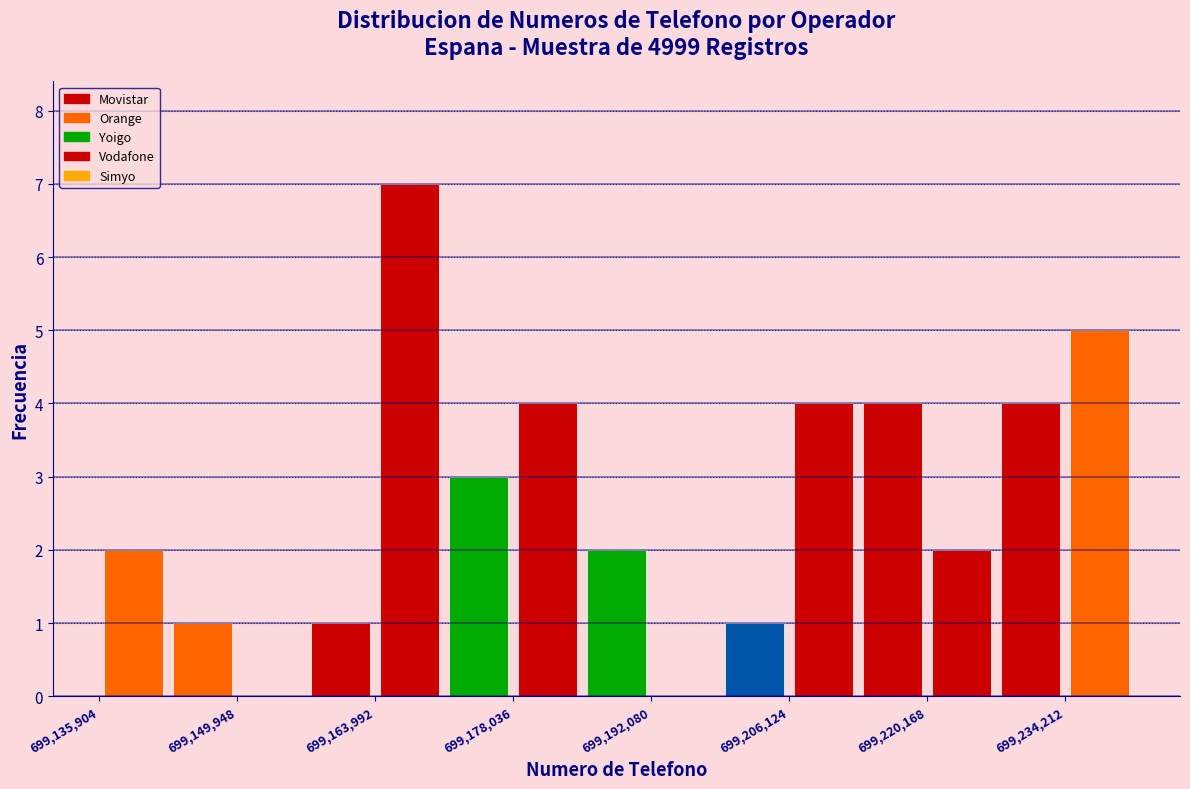

Read against the x-axis, roughly where is the centre of the tallest bar?

699168000